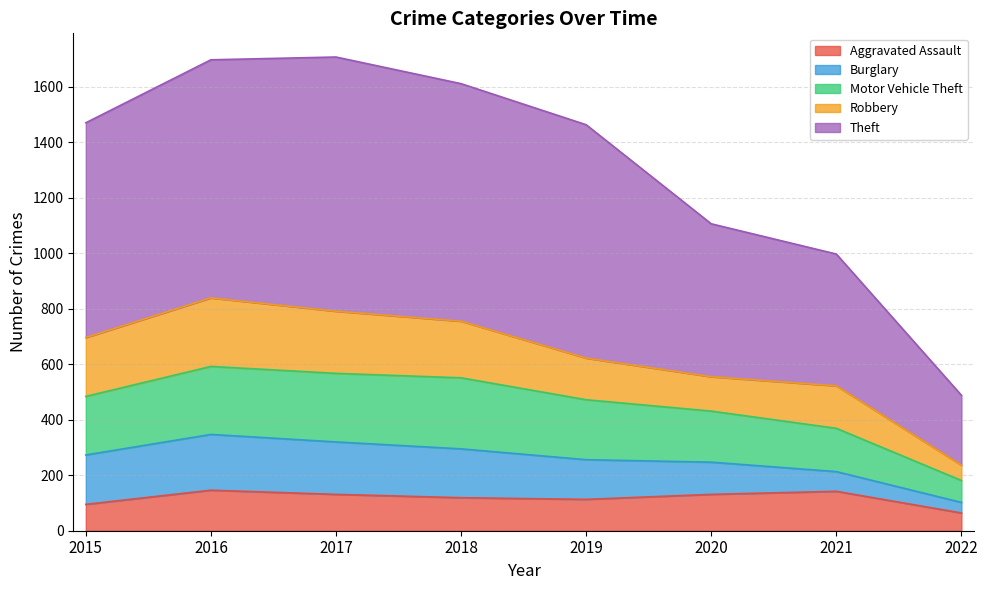

Is it true that Motor Vehicle Theft equals 369 at 2021?

True